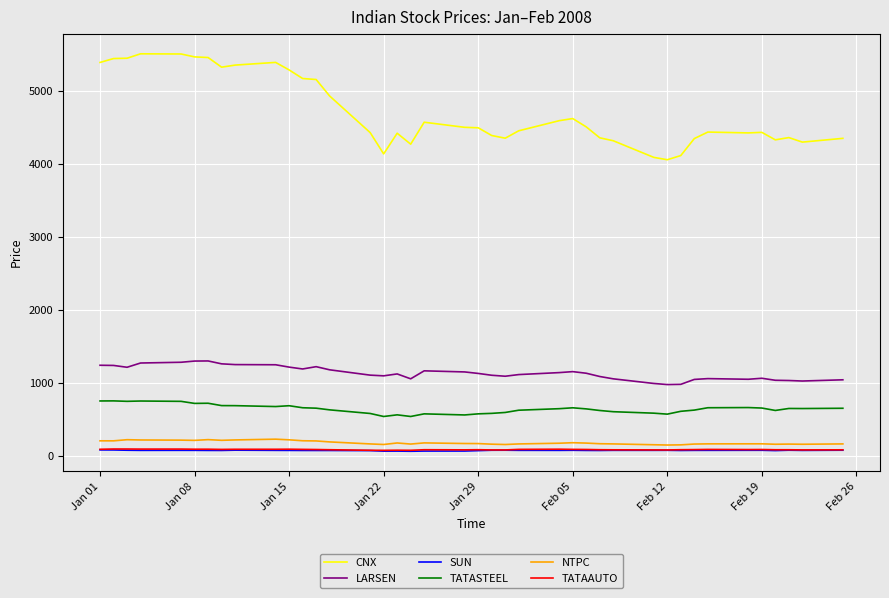

What is the maximum value for CNX?

5502.6